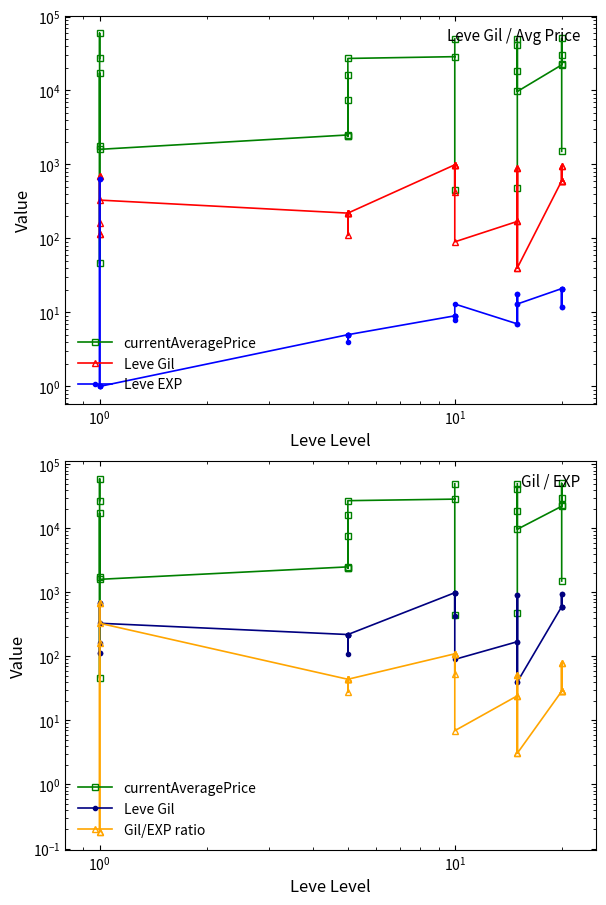

How many values in the Gil/EXP ratio series are below 44?

12